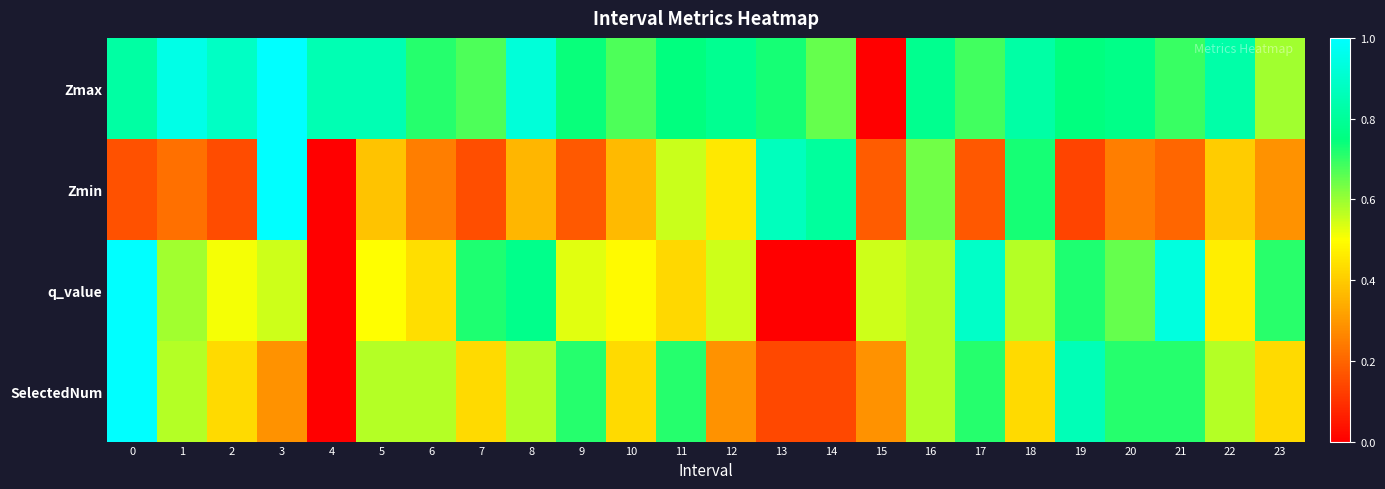

At how many categories does at least one series exceed 0?

24